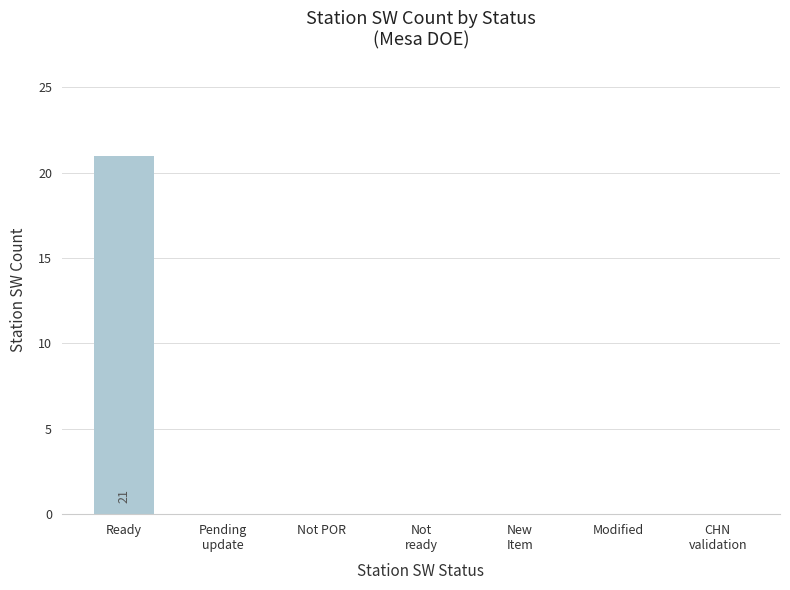

Which label corresponds to the largest value in the chart?

Ready